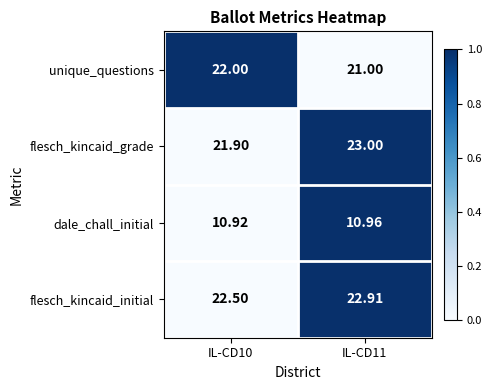

At which category is the sum across all series the highest?

IL-CD11